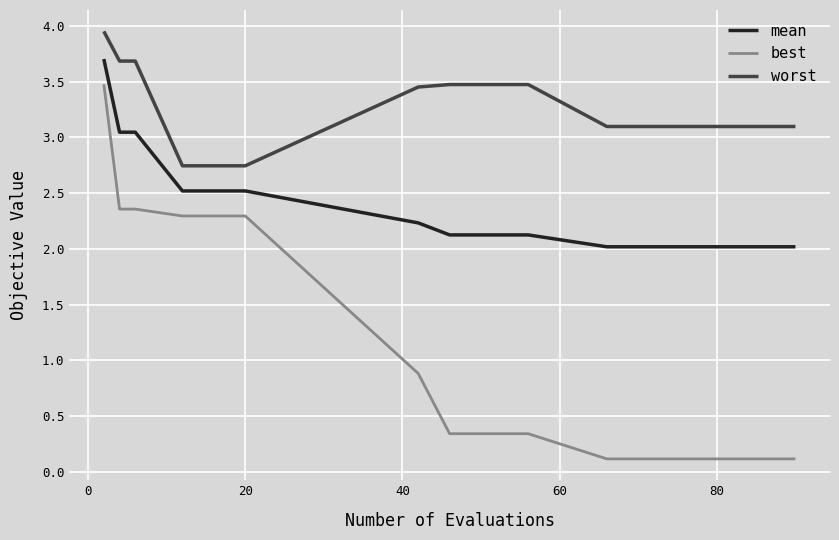

What is the difference between the second highest and second lowest values in the worst series?

0.9